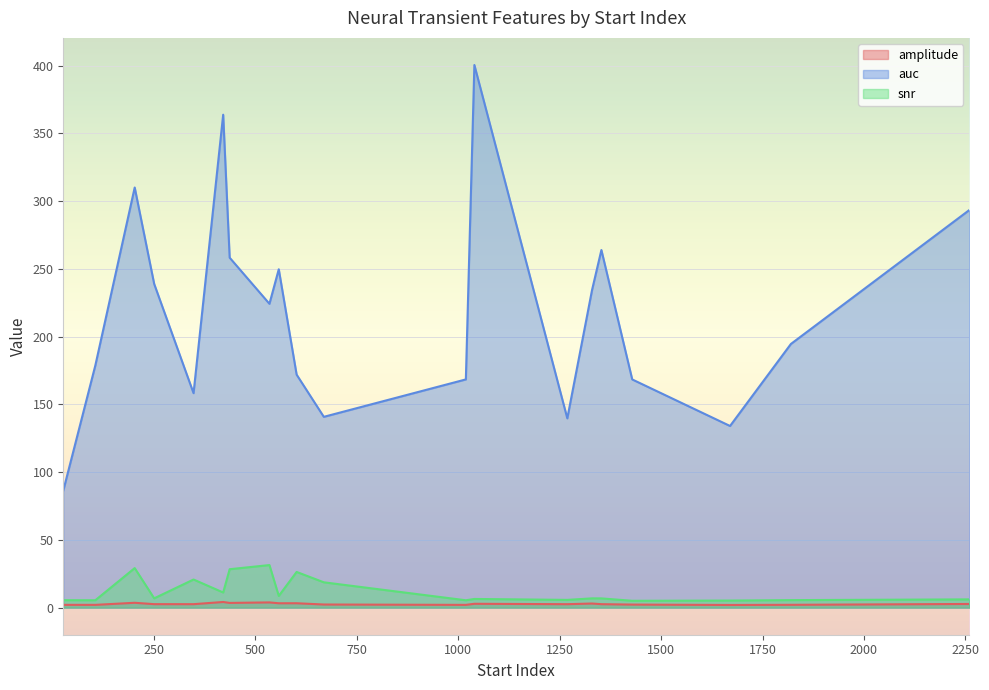

How many lines are shown in the chart?

3